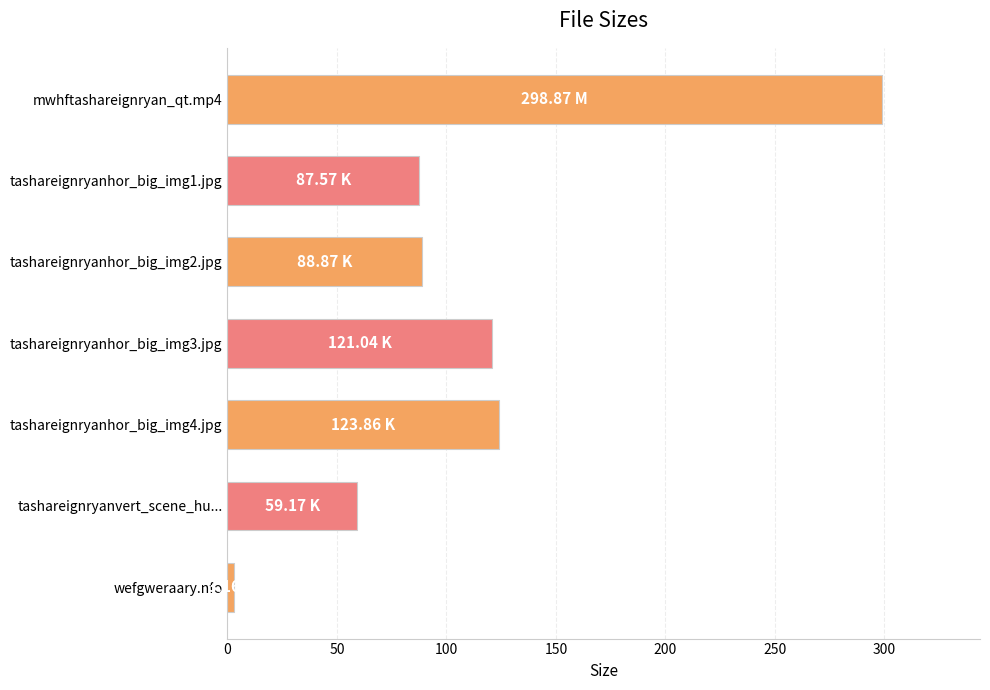

What is the change in value from tashareignryanhor_big_img2.jpg to tashareignryanhor_big_img4.jpg?

+35.0